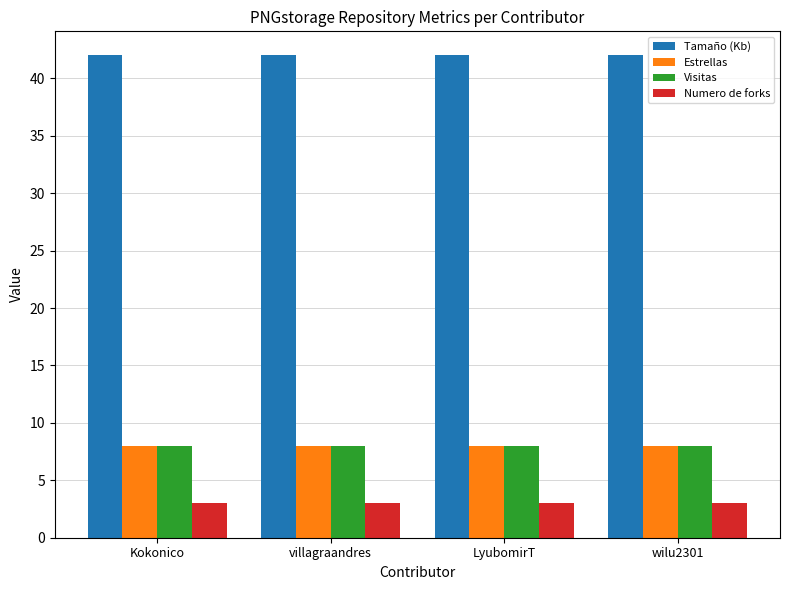

What is the spread (max minus min) of values at LyubomirT?

39